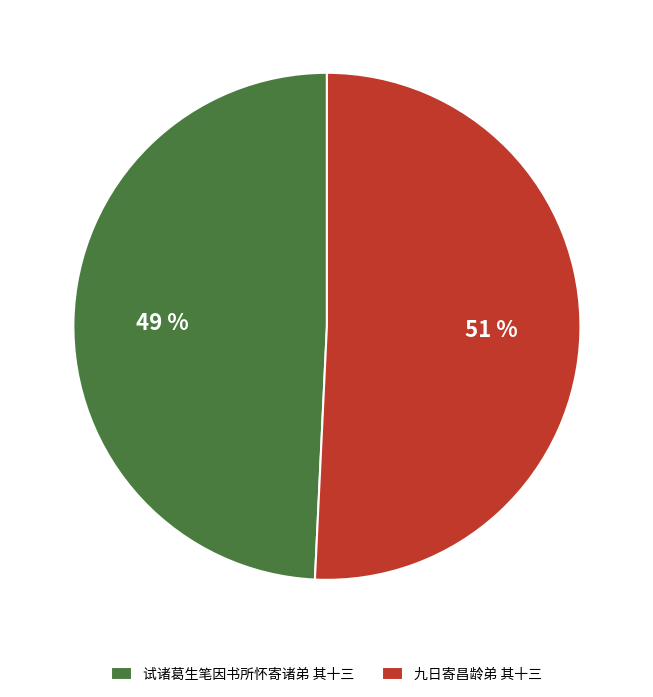

Rank the categories by value from lowest to highest.

试诸葛生笔因书所怀寄诸弟 其十三, 九日寄昌龄弟 其十三